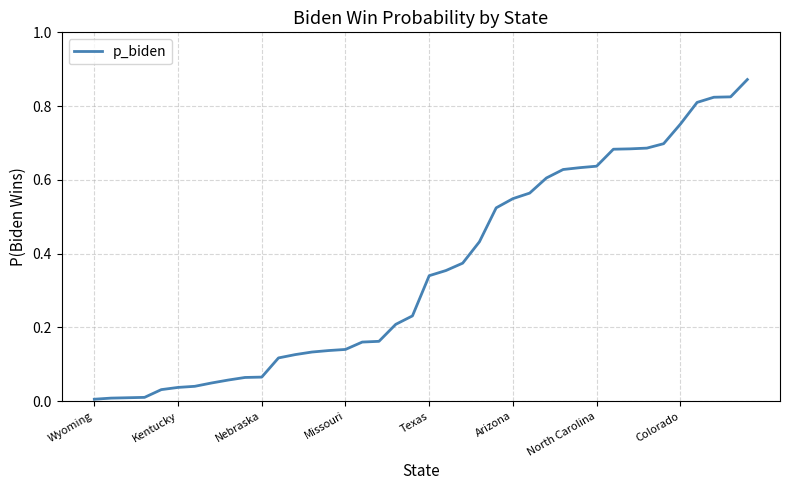

List the labels in order of value, smallest first.

Wyoming, Kentucky, Nebraska, Missouri, Texas, Arizona, North Carolina, Colorado, 8, 9, 10, 11, 12, 13, 14, 15, 16, 17, 18, 19, 20, 21, 22, 23, 24, 25, 26, 27, 28, 29, 30, 31, 32, 33, 34, 35, 36, 37, 38, 39